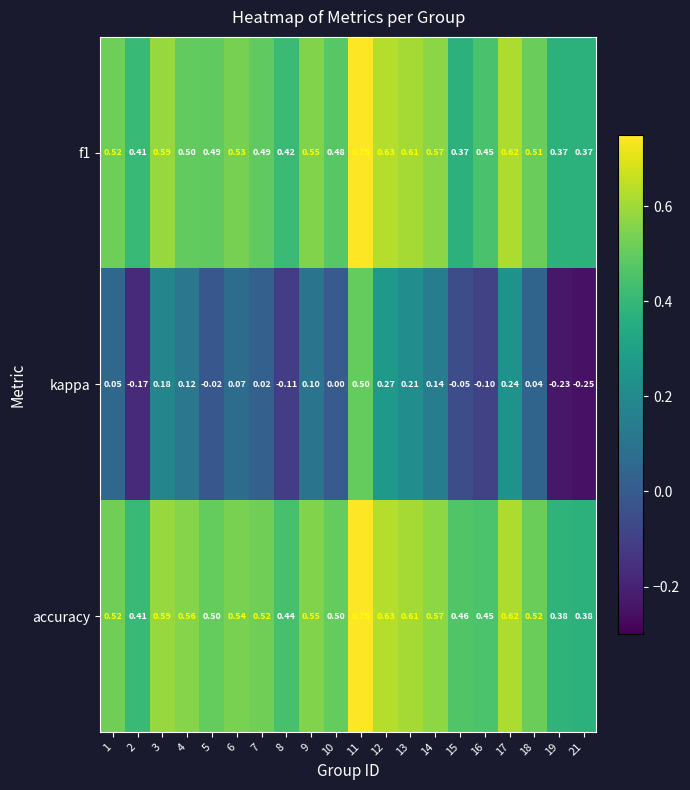

Which series has the largest range (max minus min)?

kappa